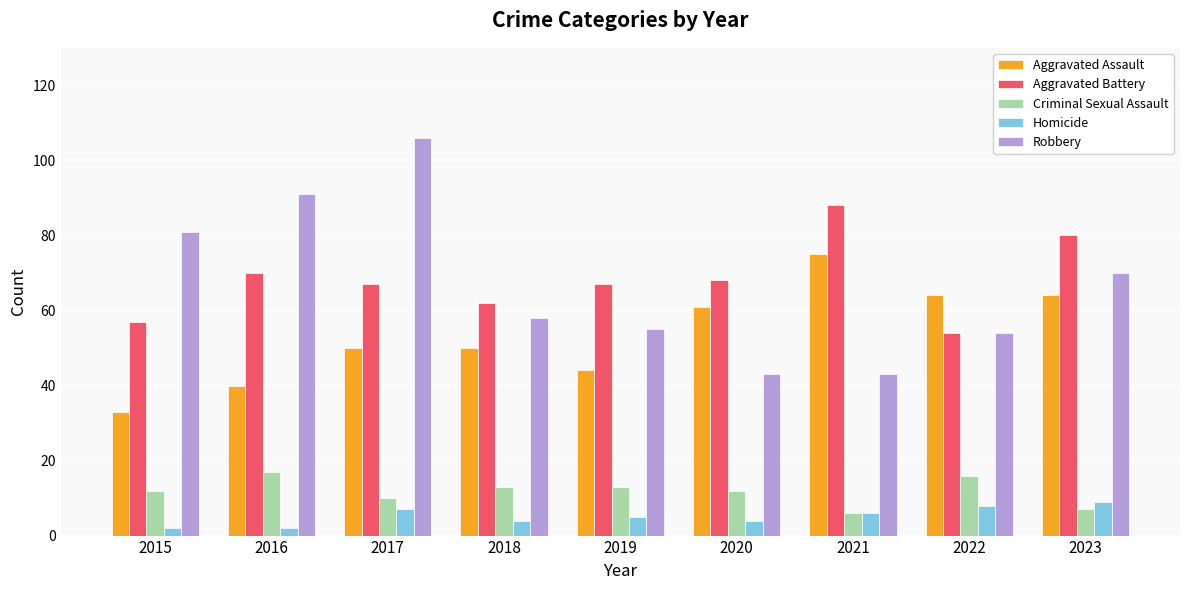

How many data points does each series have?

9